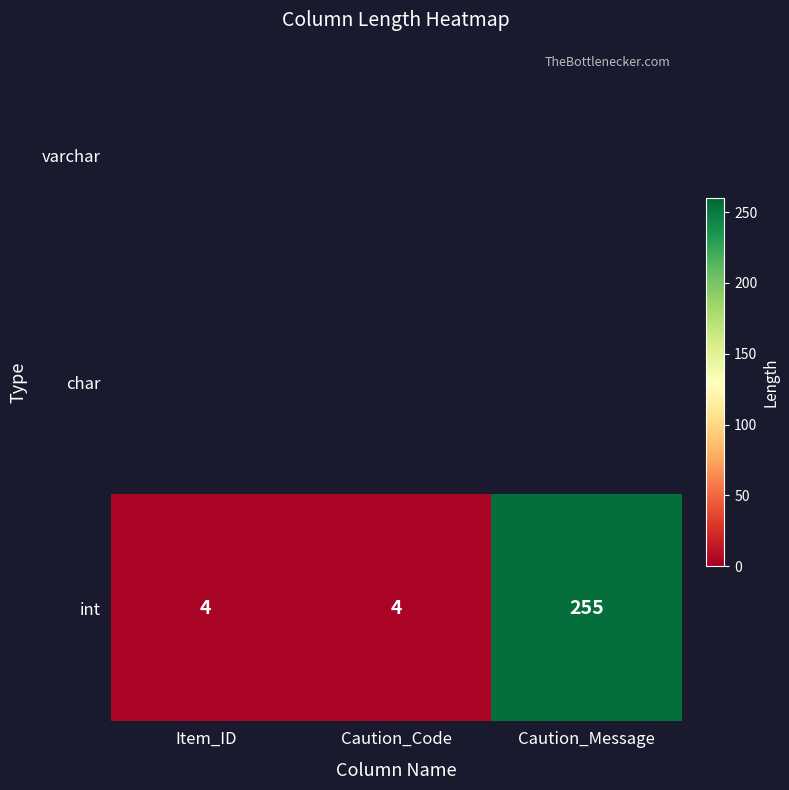

List the labels in order of value, largest first.

Caution_Message, Item_ID, Caution_Code